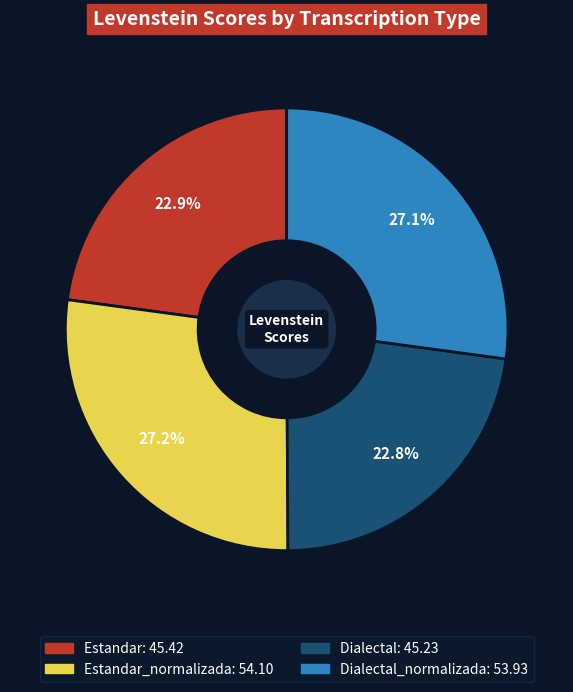

Is there a majority slice in this chart?

No